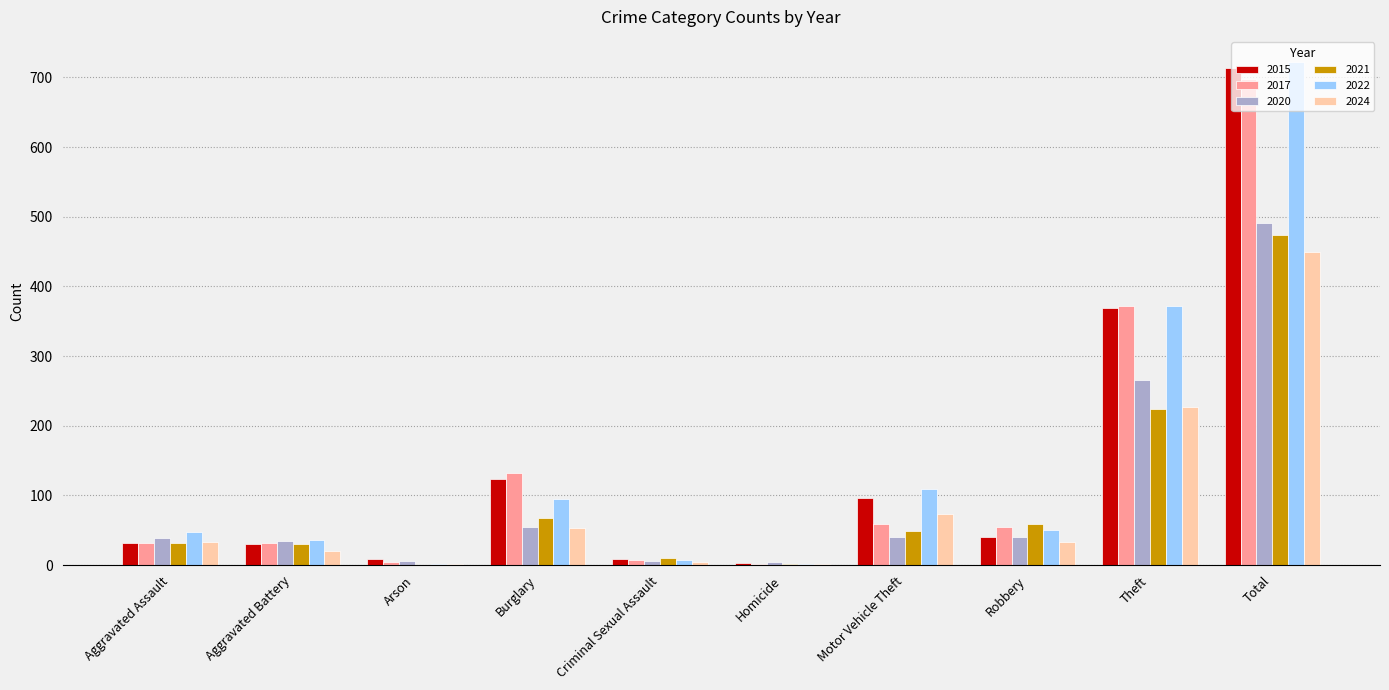

What is the average value of the 2021 series?

95